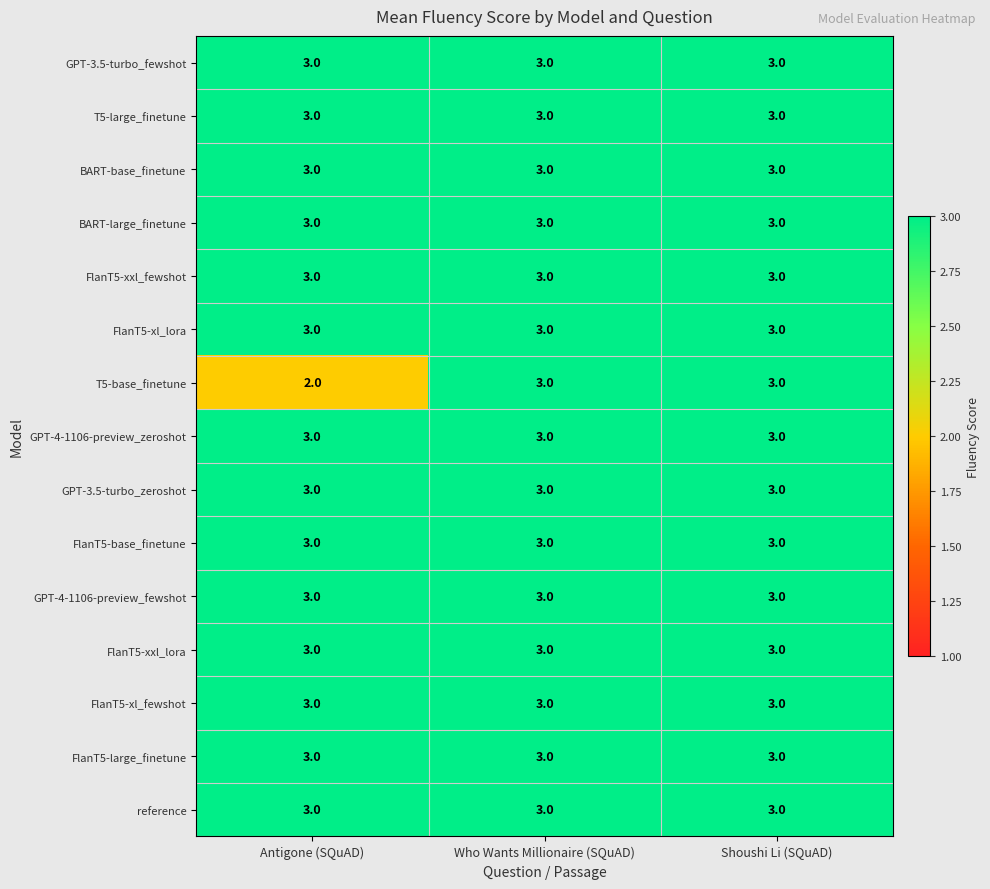

Between Antigone (SQuAD) and Shoushi Li (SQuAD), which series saw the biggest shift?

T5-base_finetune